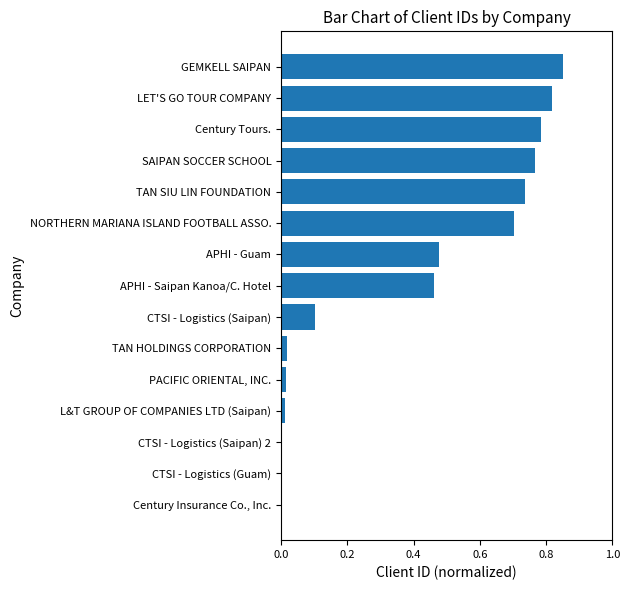

The value at CTSI - Logistics (Saipan) is 0.2. True or false?

False